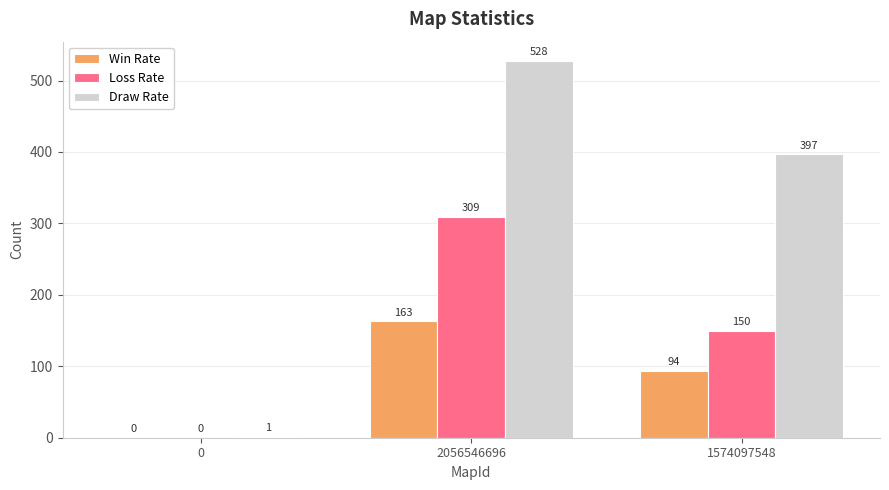

At which category is the sum across all series the highest?

2056546696